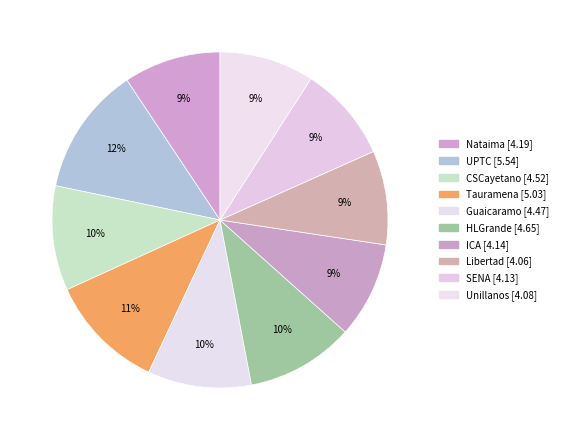

Count the number of slices in the pie.

10